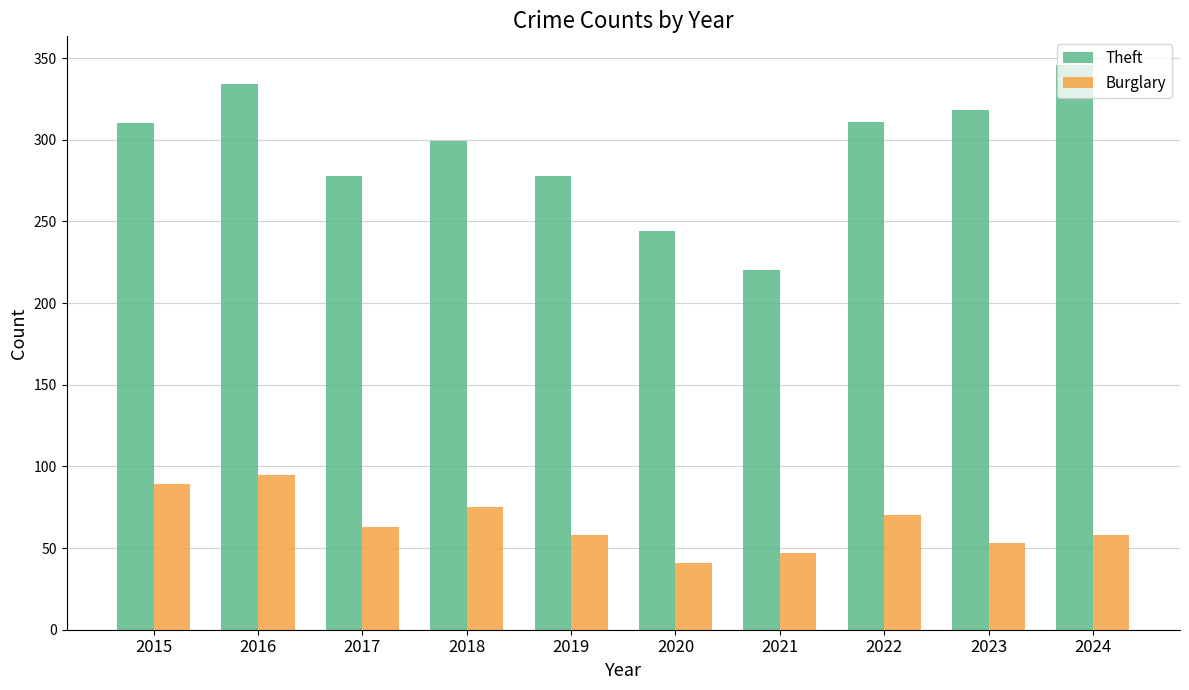

What is the value of the Burglary bar at the 3rd from the left?

63